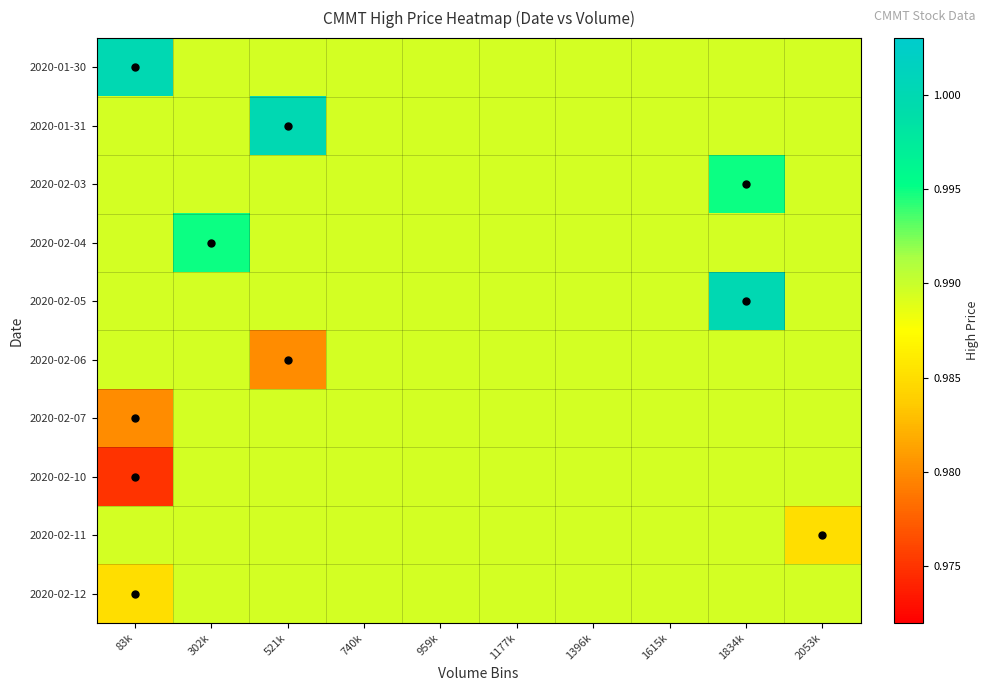

Which series changed the most between 521k and 2053k?

2020-01-31